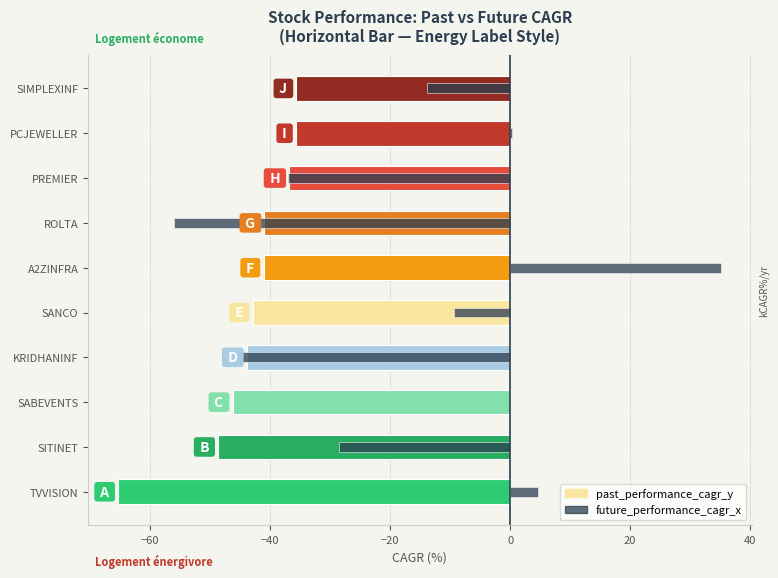

What is the difference between the second highest and second lowest values in the past_performance_cagr_y series?

13.0